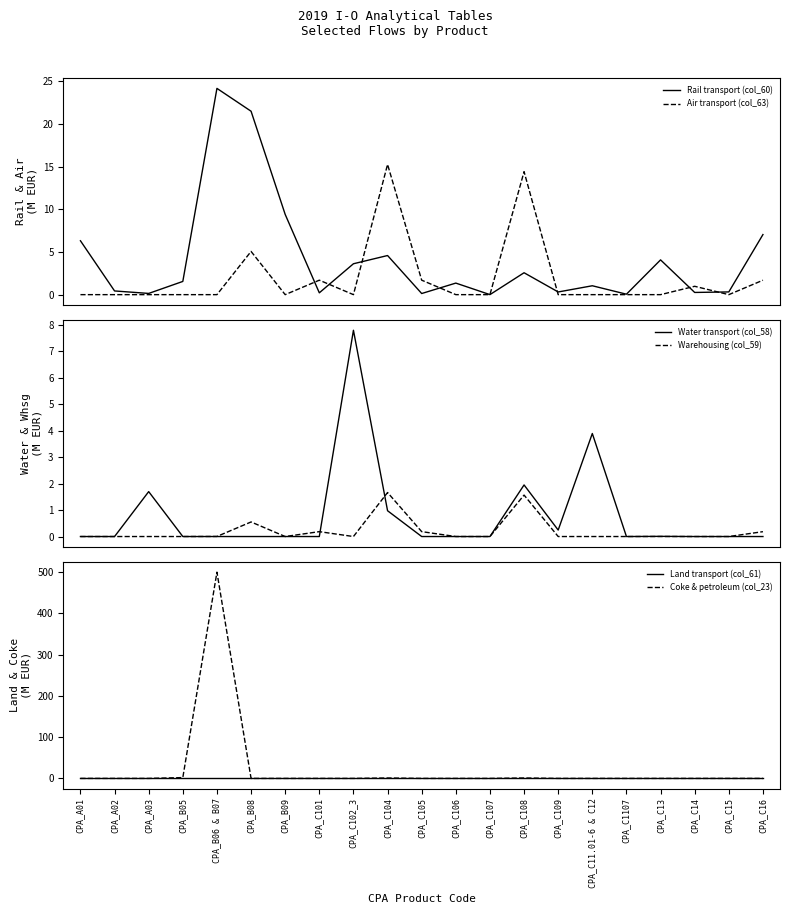

Count the number of data series in this chart.

6